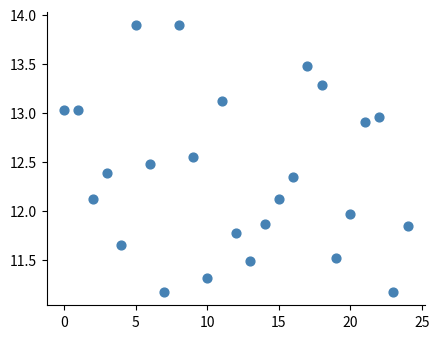

What is the range of Y values (max minus min)?

2.7